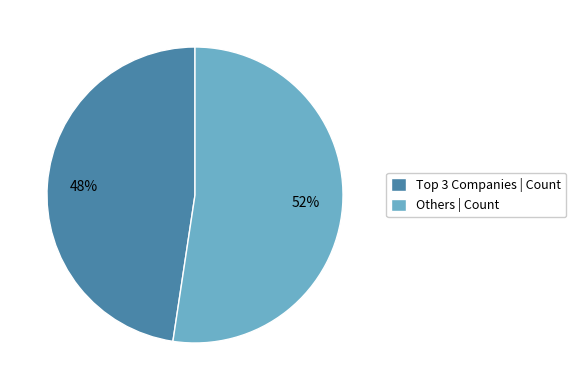

What percentage is the Others | Count slice, to the nearest percent?

52%